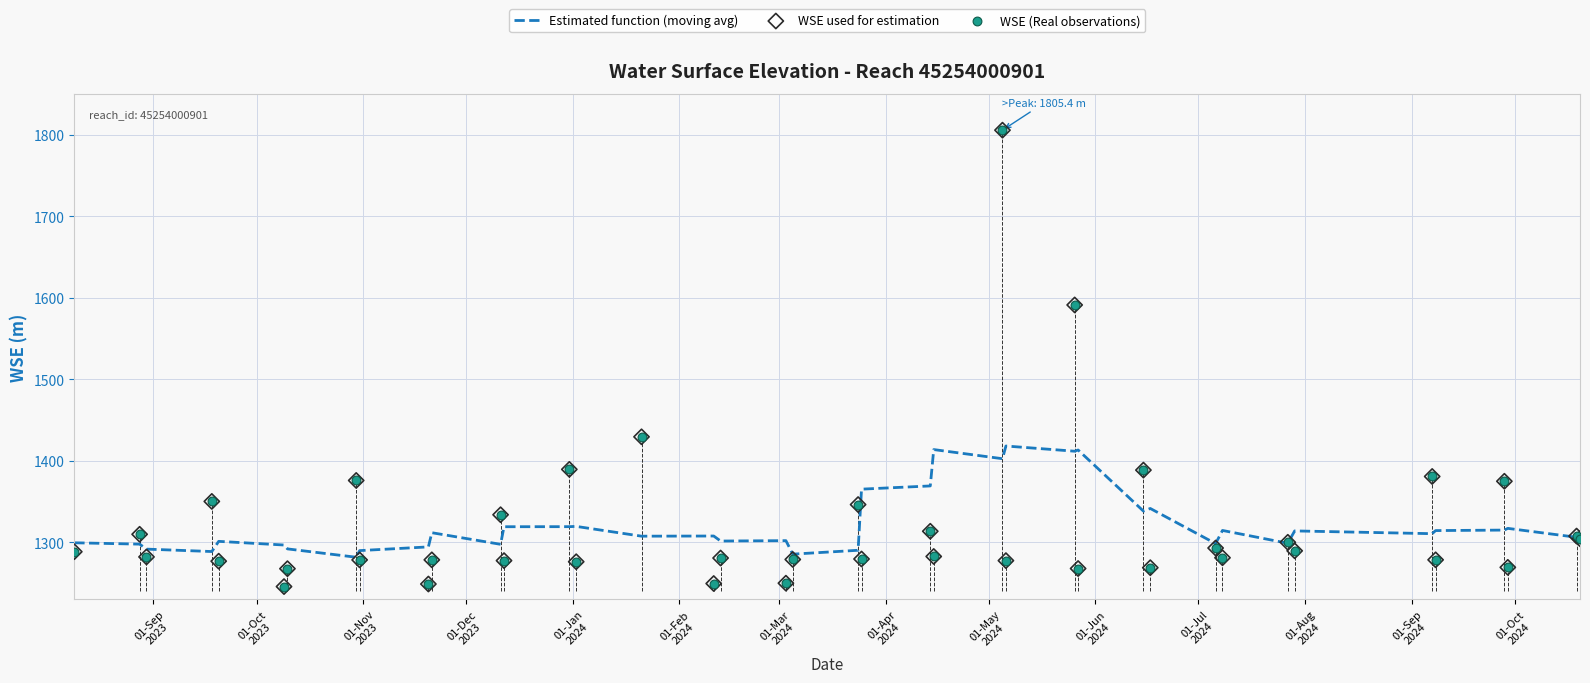

Which series reaches the maximum Y coordinate?

WSE used for estimation